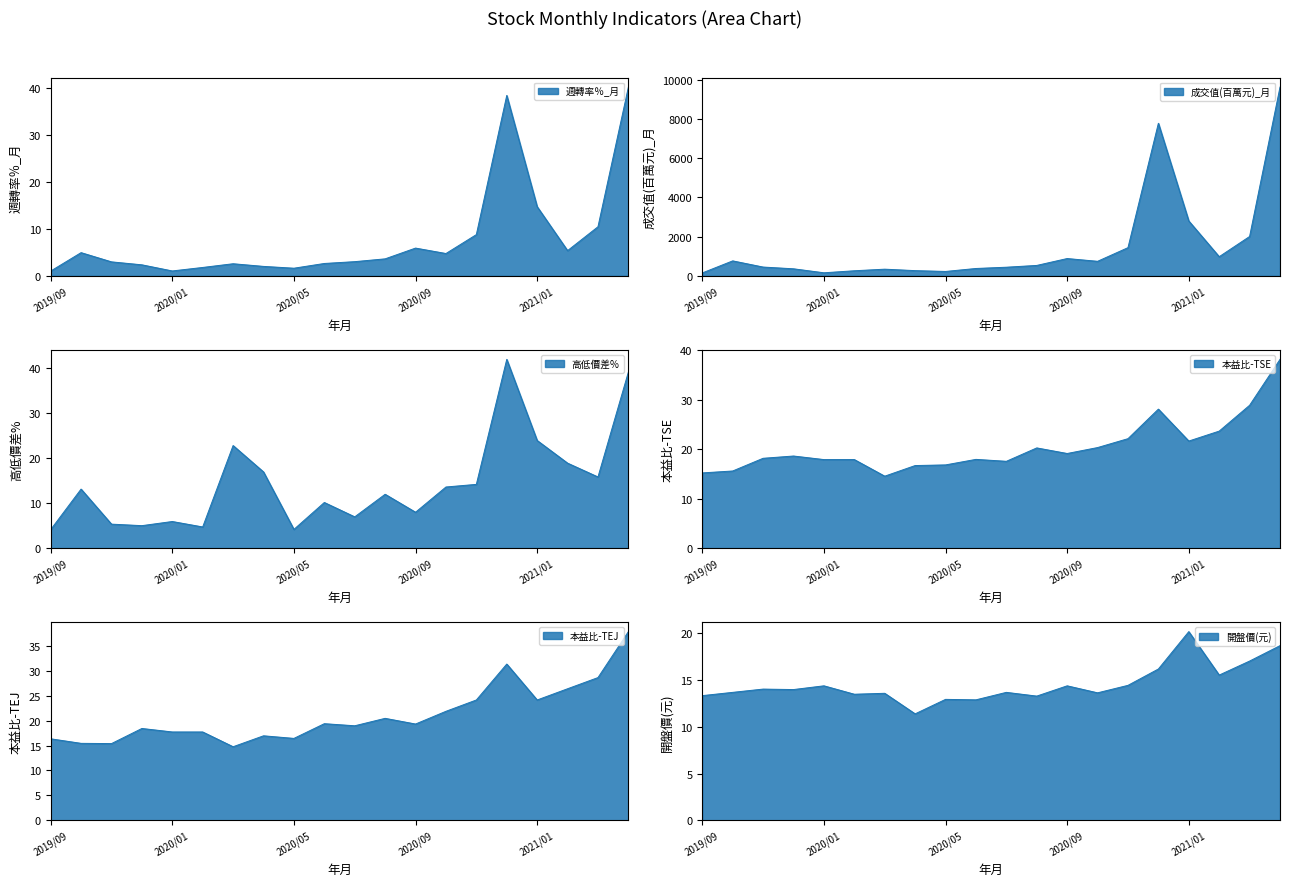

True or false: 本益比-TSE and 成交值(百萬元)_月 cross at least once.

False